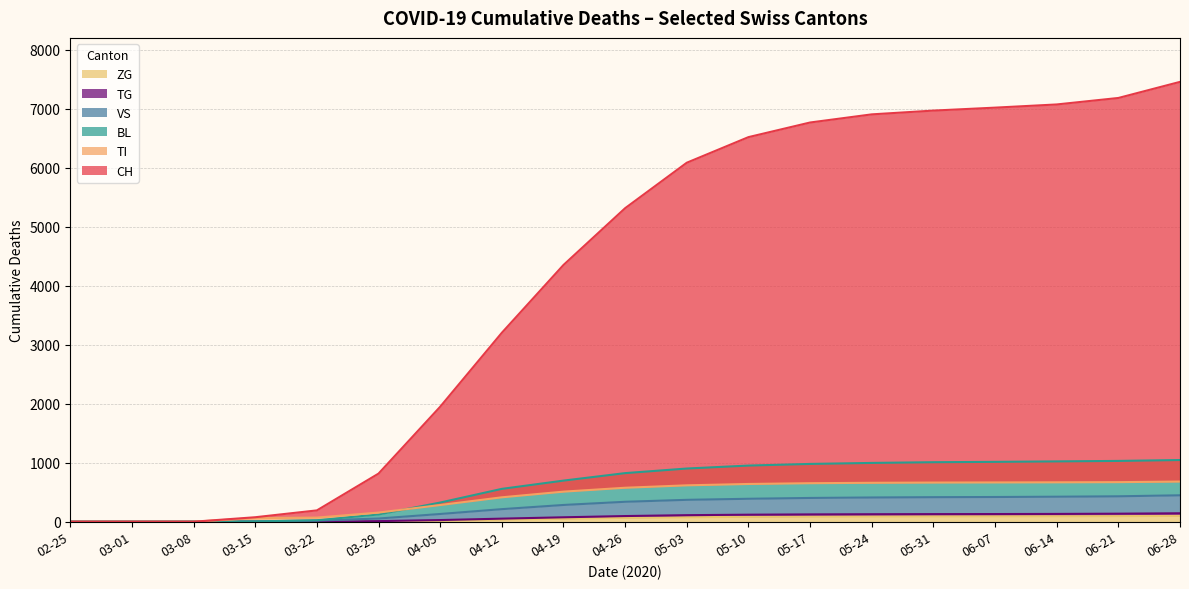

How many data points in ZG are less than 66?

9